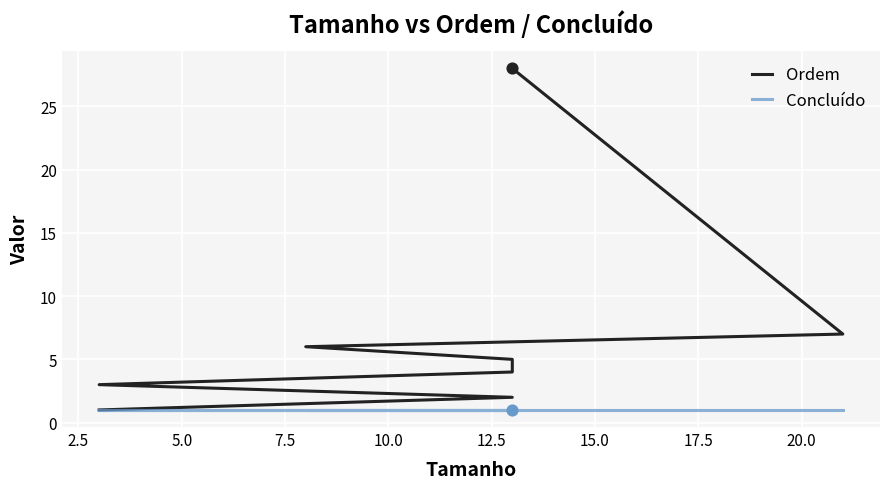

Which series has the largest total across all categories?

Ordem